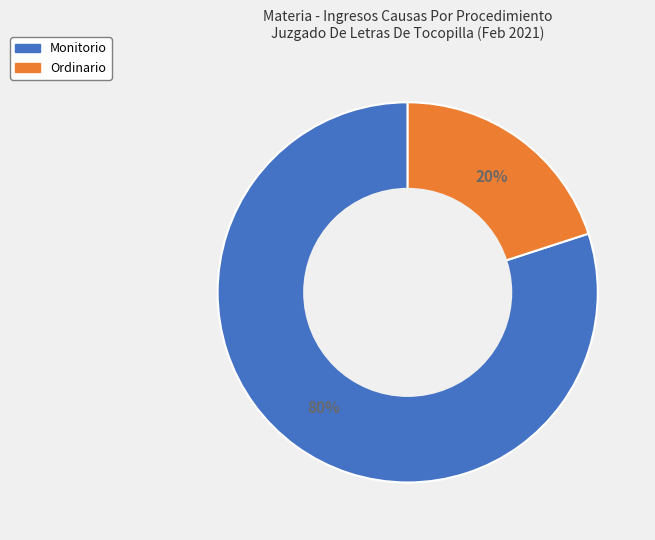

What is the ratio of the value at Monitorio to the value at Ordinario?

4.0